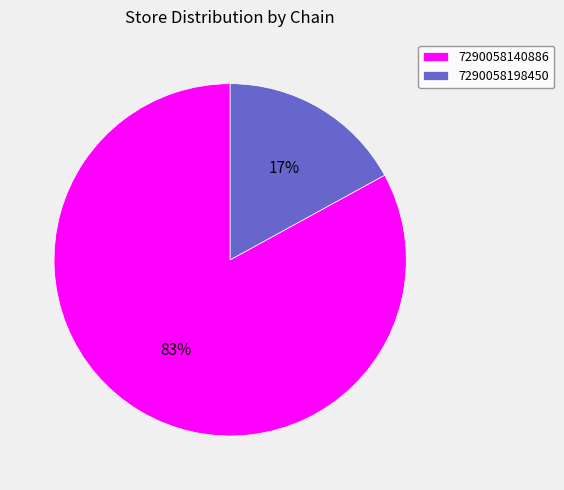

To the nearest percent, what is the combined percentage of 7290058140886 and 7290058198450?

100%